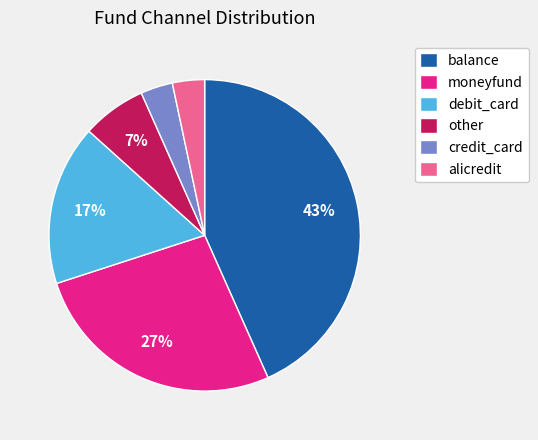

What percentage is the debit_card slice, to the nearest percent?

17%